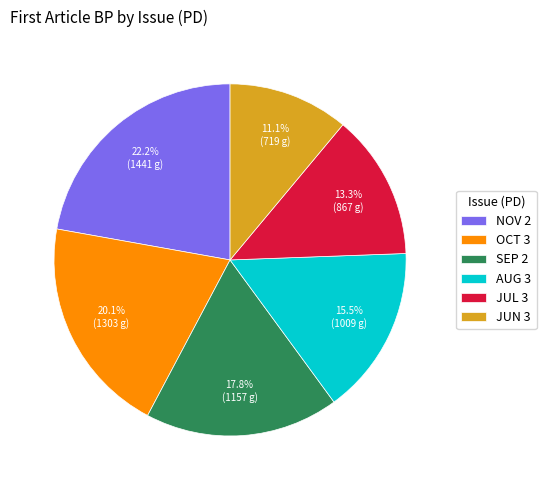

Count the number of slices in the pie.

6